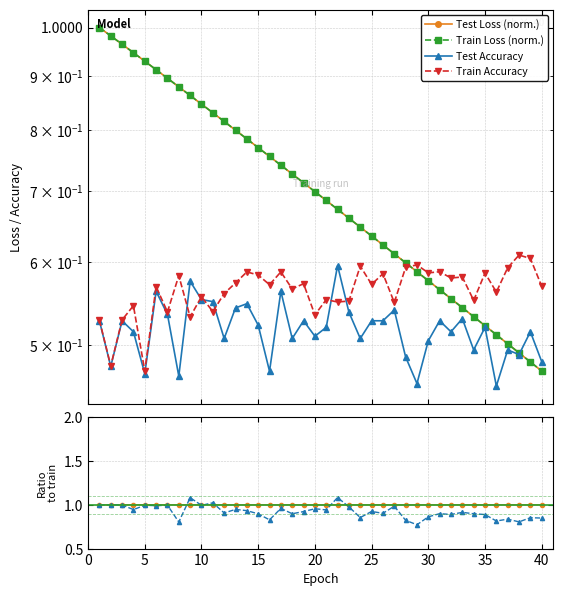

Reading left to right, extract all data points from this chart.

Test Loss (norm.): 1.0	1.0	1.0	0.9	0.9	0.9	0.9	0.9	0.9	0.8	0.8	0.8	0.8	0.8	0.8	0.8	0.7	0.7	0.7	0.7	0.7	0.7	0.7	0.6	0.6	0.6	0.6	0.6	0.6	0.6	0.6	0.6	0.5	0.5	0.5	0.5	0.5	0.5	0.5	0.5
Train Loss (norm.): 1.0	1.0	1.0	0.9	0.9	0.9	0.9	0.9	0.9	0.8	0.8	0.8	0.8	0.8	0.8	0.8	0.7	0.7	0.7	0.7	0.7	0.7	0.7	0.6	0.6	0.6	0.6	0.6	0.6	0.6	0.6	0.6	0.5	0.5	0.5	0.5	0.5	0.5	0.5	0.5
Test Accuracy: 0.5	0.5	0.5	0.5	0.5	0.6	0.5	0.5	0.6	0.6	0.6	0.5	0.5	0.5	0.5	0.5	0.6	0.5	0.5	0.5	0.5	0.6	0.5	0.5	0.5	0.5	0.5	0.5	0.5	0.5	0.5	0.5	0.5	0.5	0.5	0.5	0.5	0.5	0.5	0.5
Train Accuracy: 0.5	0.5	0.5	0.5	0.5	0.6	0.5	0.6	0.5	0.6	0.5	0.6	0.6	0.6	0.6	0.6	0.6	0.6	0.6	0.5	0.6	0.5	0.6	0.6	0.6	0.6	0.5	0.6	0.6	0.6	0.6	0.6	0.6	0.6	0.6	0.6	0.6	0.6	0.6	0.6
Loss ratio: 1.0	1.0	1.0	1.0	1.0	1.0	1.0	1.0	1.0	1.0	1.0	1.0	1.0	1.0	1.0	1.0	1.0	1.0	1.0	1.0	1.0	1.0	1.0	1.0	1.0	1.0	1.0	1.0	1.0	1.0	1.0	1.0	1.0	1.0	1.0	1.0	1.0	1.0	1.0	1.0
Acc ratio: 1.0	1.0	1.0	0.9	1.0	1.0	1.0	0.8	1.1	1.0	1.0	0.9	0.9	0.9	0.9	0.8	1.0	0.9	0.9	1.0	0.9	1.1	1.0	0.9	0.9	0.9	1.0	0.8	0.8	0.9	0.9	0.9	0.9	0.9	0.9	0.8	0.8	0.8	0.9	0.8